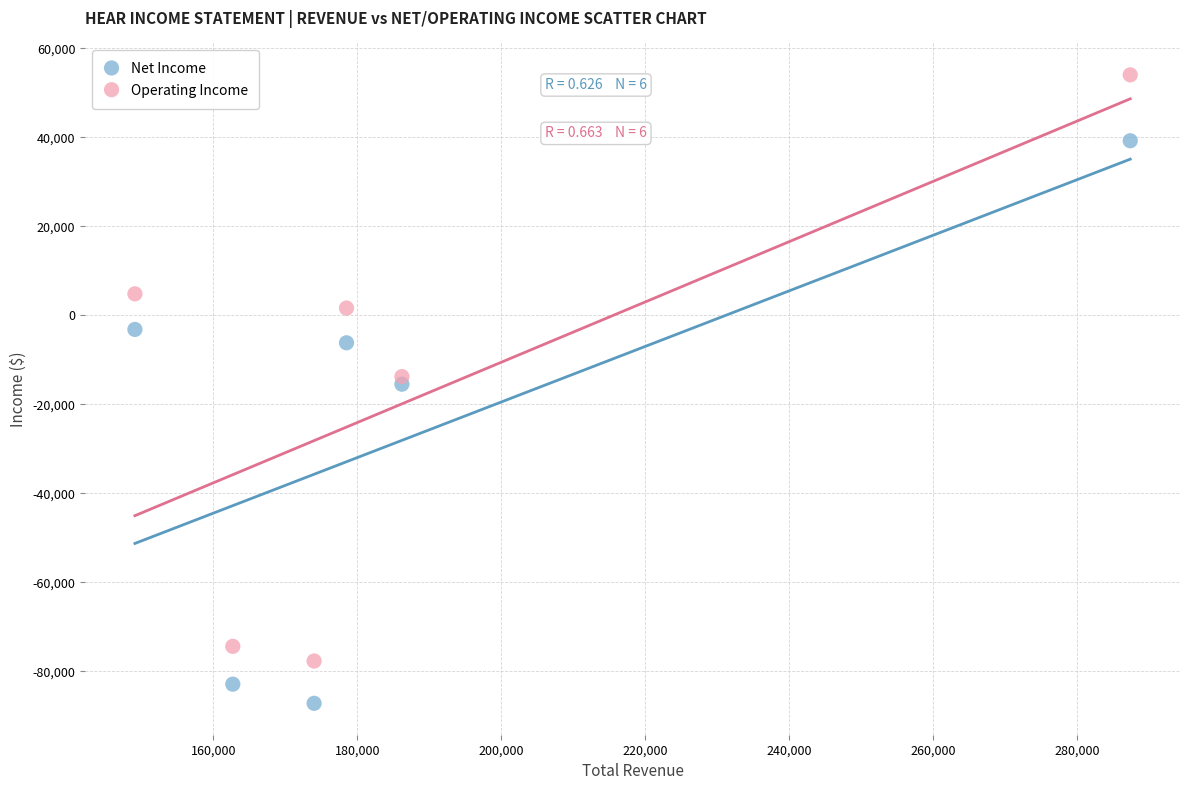

Which series has the largest Y range (max minus min)?

Operating Income